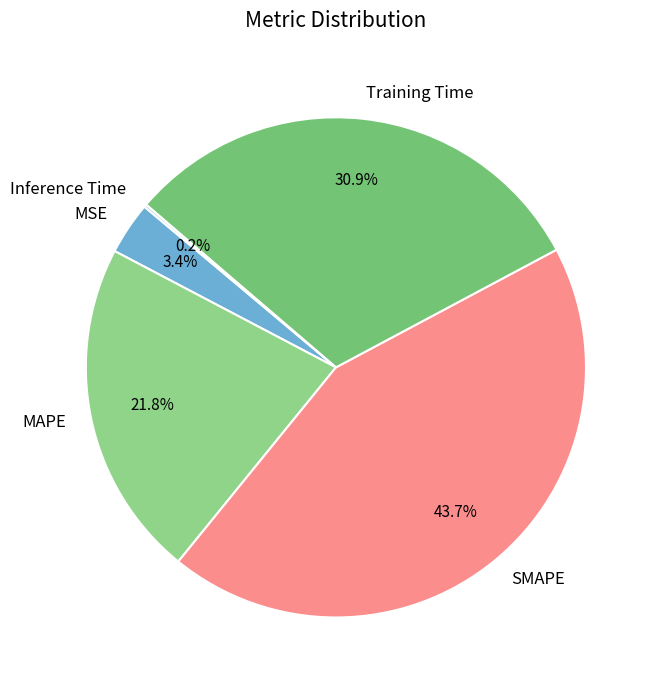

Is Training Time the majority of the pie?

No